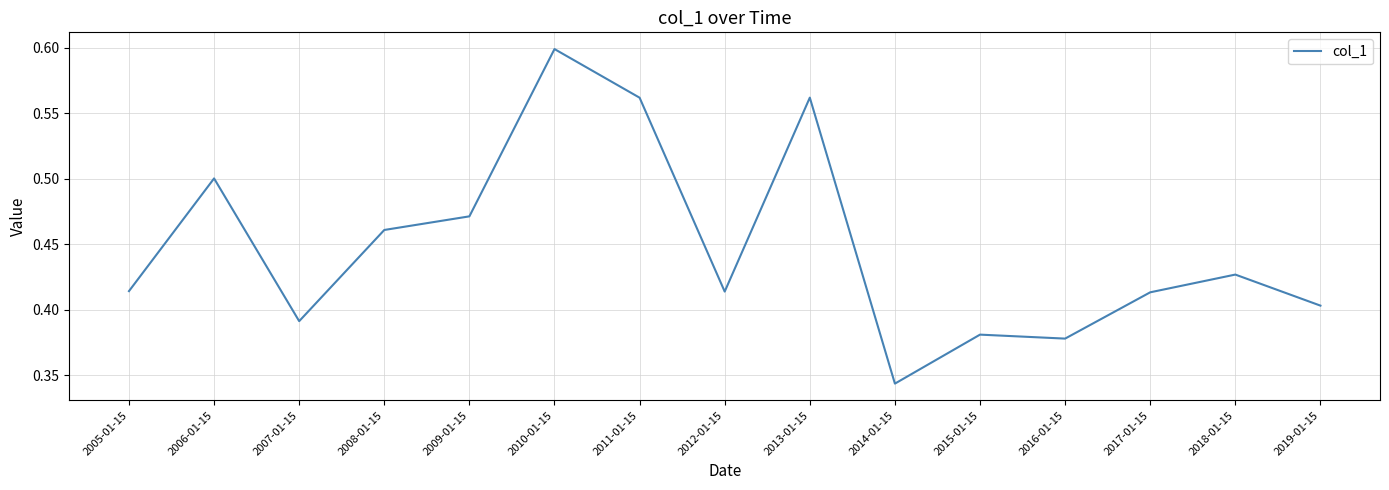

At which category does the chart reach its peak across all series?

2010-01-15